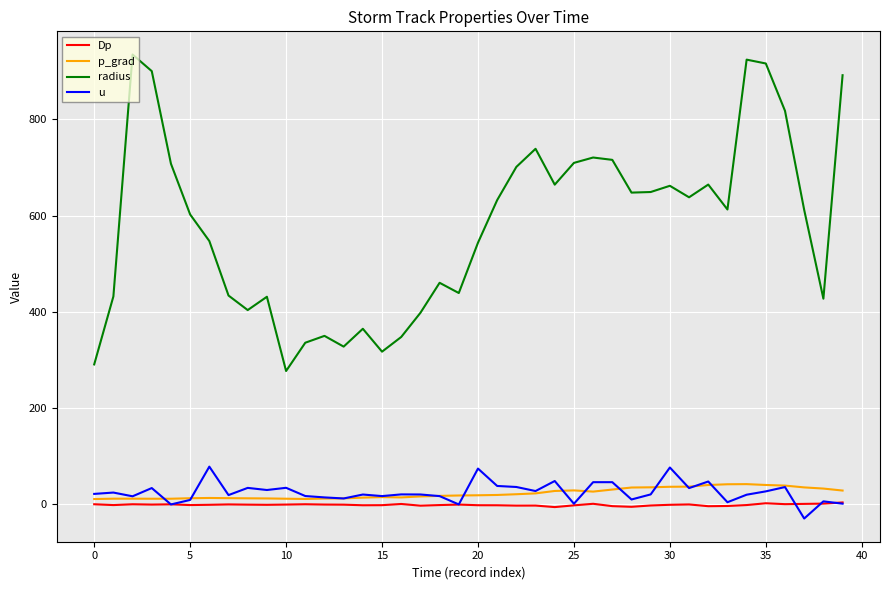

Which series has the widest spread of values?

radius